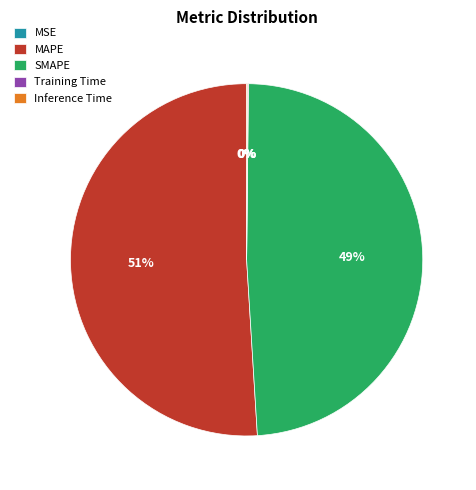

True or false: SMAPE accounts for 49% of the total.

True